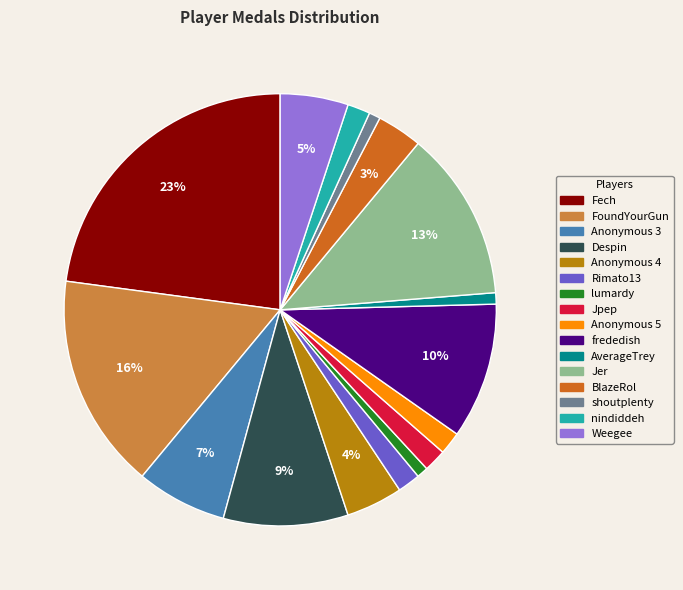

To the nearest percent, what is the average slice percentage?

6%